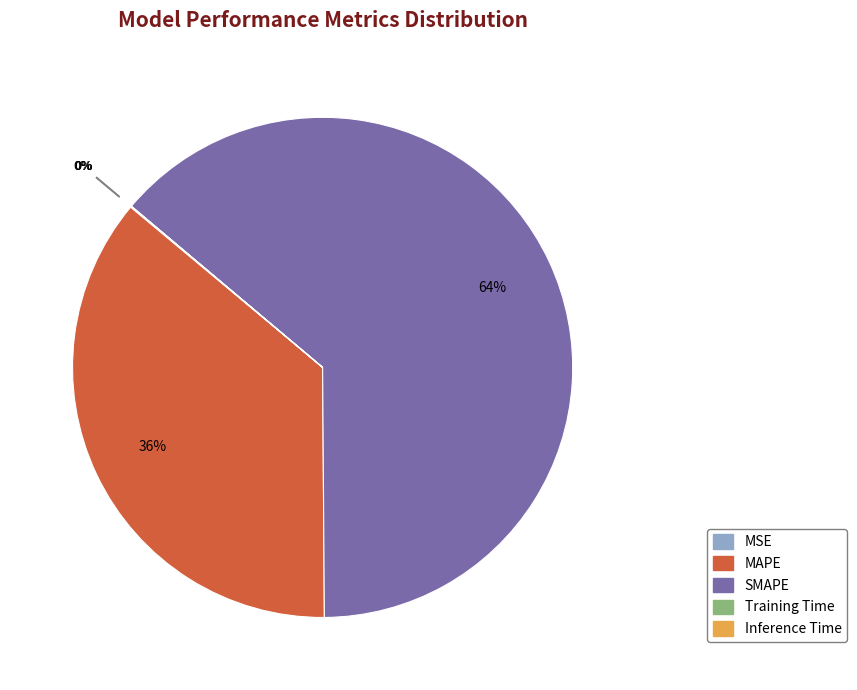

The MAPE slice represents 29% of the pie. True or false?

False